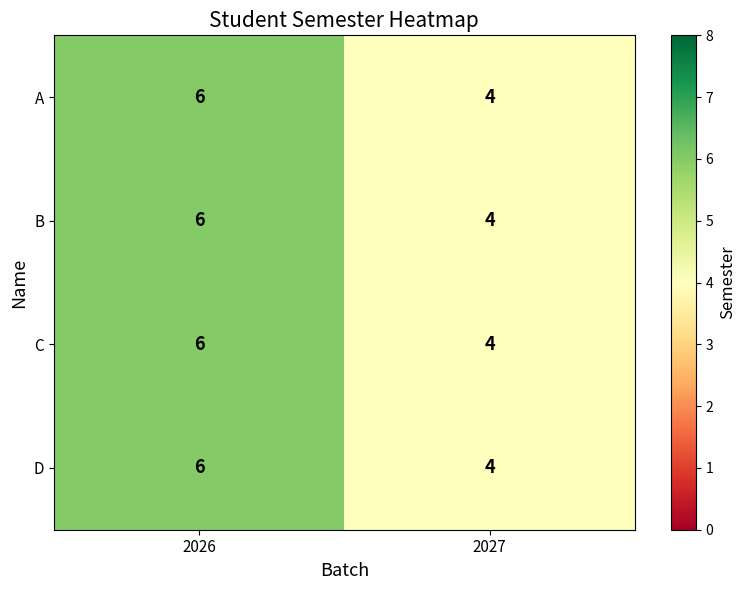

What is the approximate value of C at 2026?

6